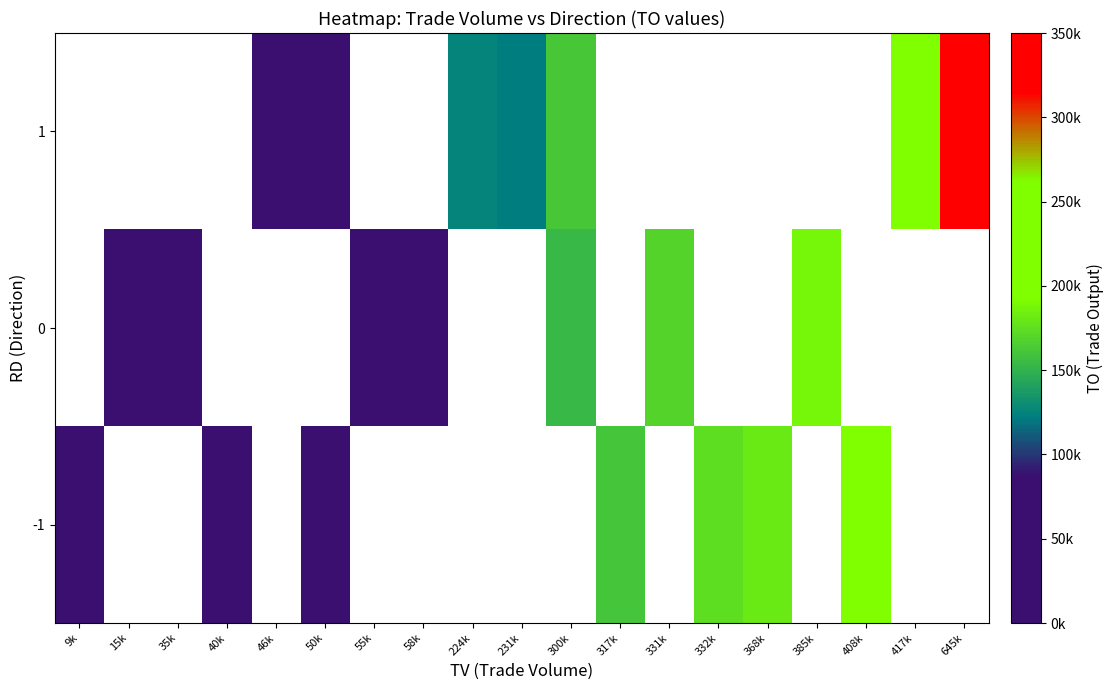

What is the smallest value displayed?

4270.0